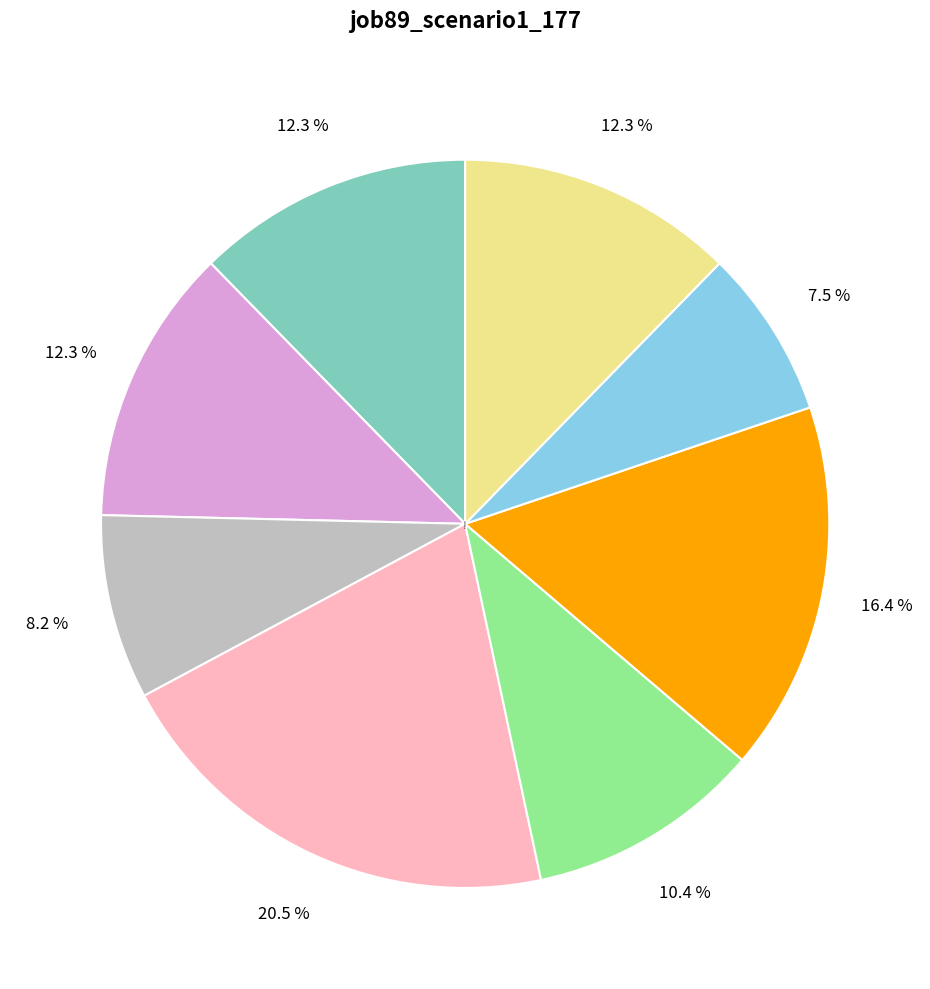

To the nearest percent, what portion does B33 represent?

12%